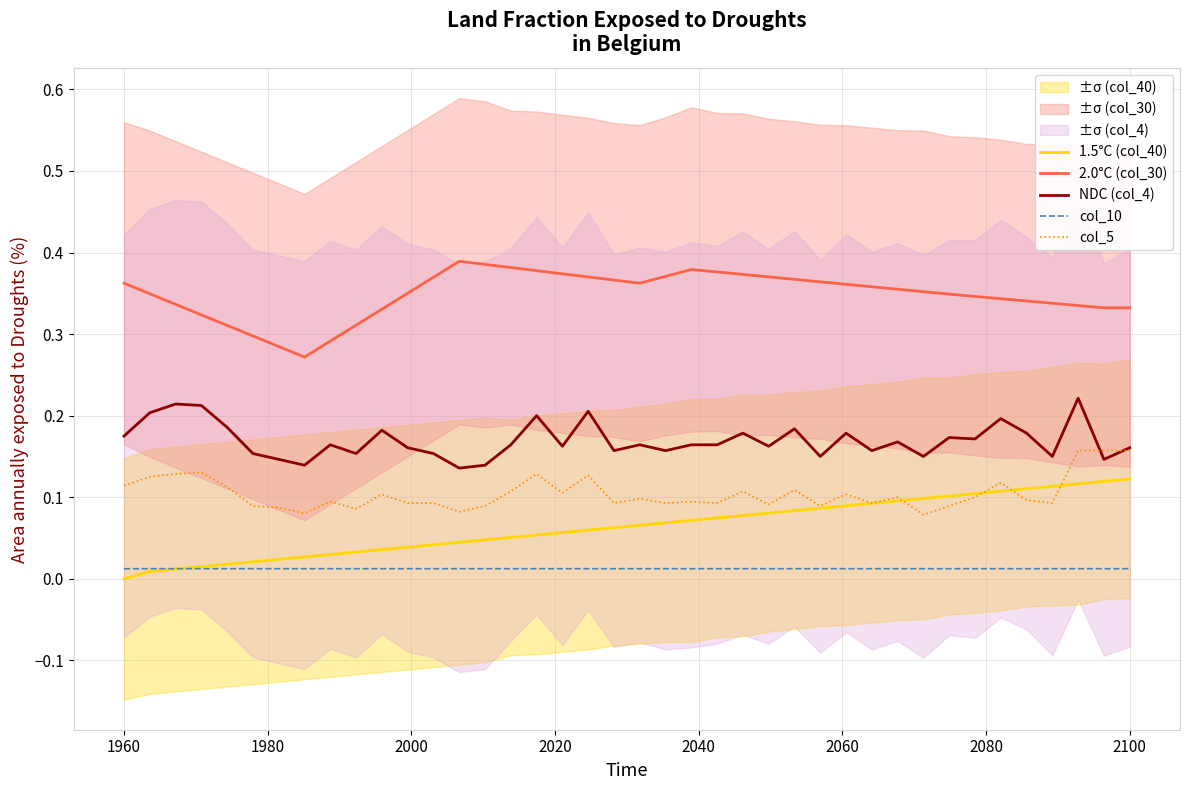

The value of 1.5°C (col_40) at 1960 is 0.1. True or false?

False